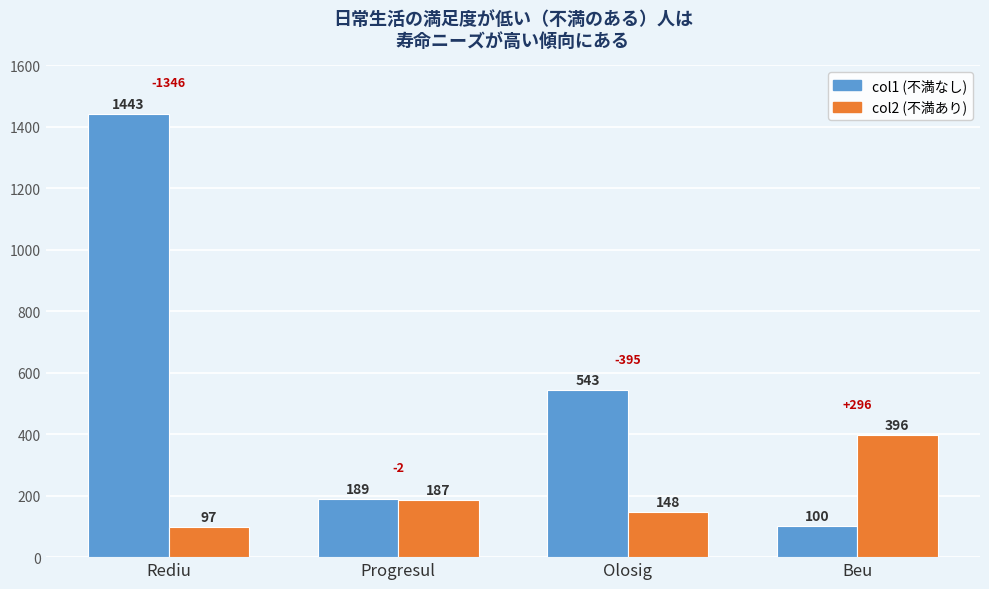

What is the maximum value shown in the chart?

1443